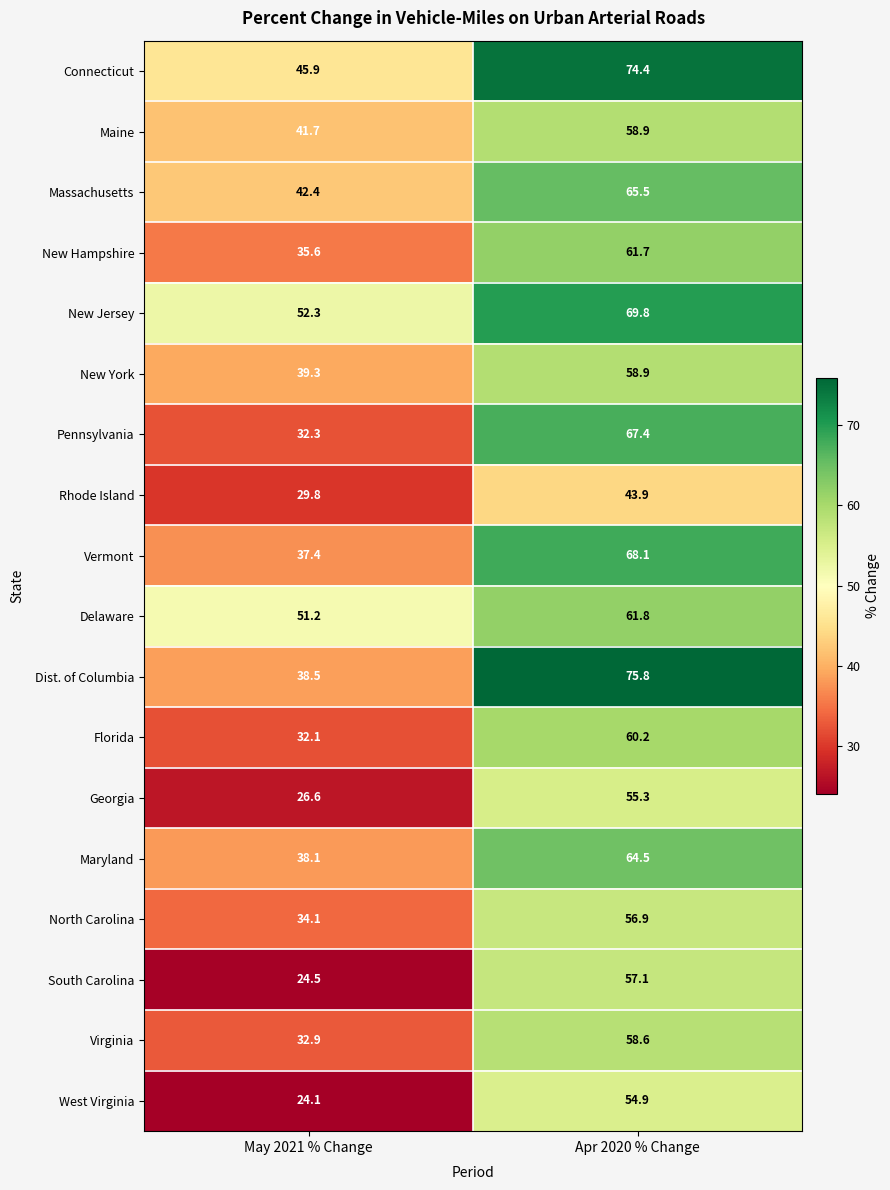

What is the approximate value of Maine at Apr 2020 % Change?

58.9